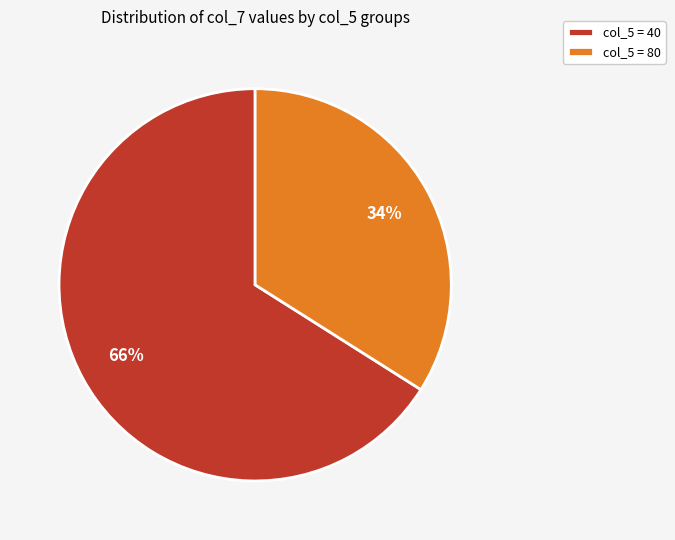

Is there any slice that represents more than half of the pie?

Yes